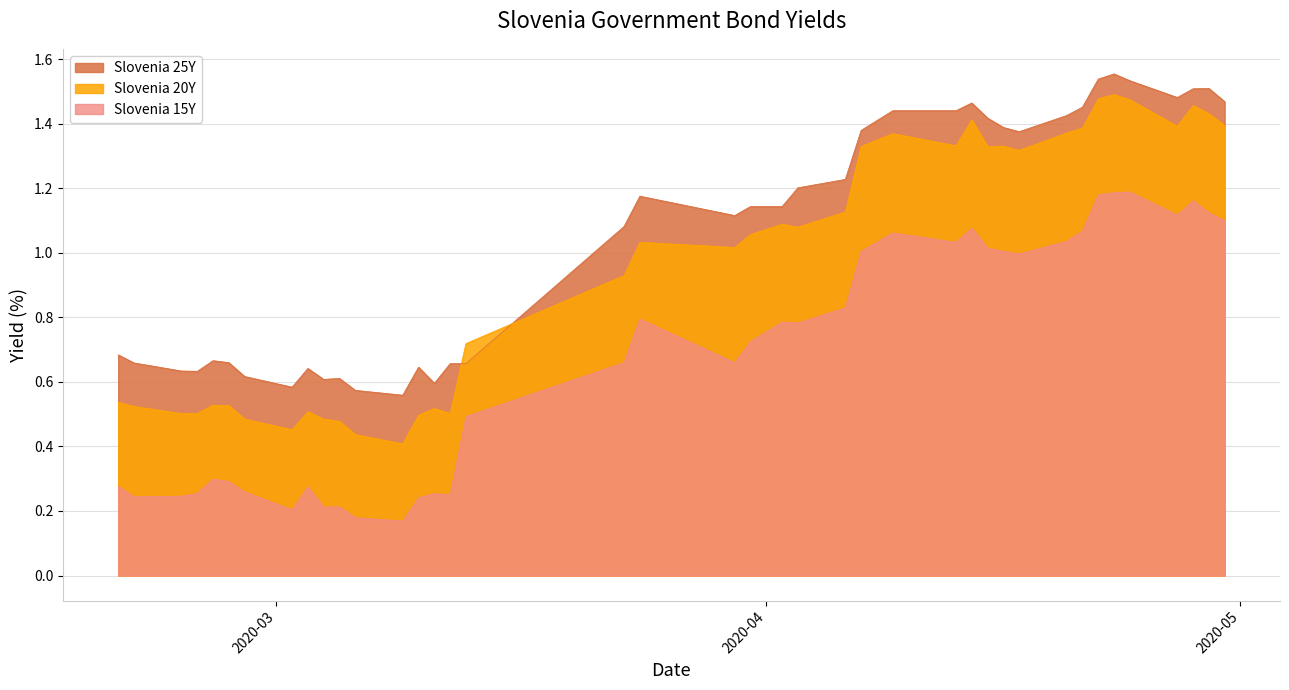

True or false: Slovenia 15Y has a value of 0.8 at 2020-04-03.

True